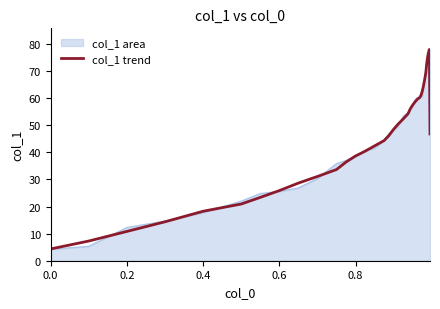

Which series has the largest range (max minus min)?

col_1 area